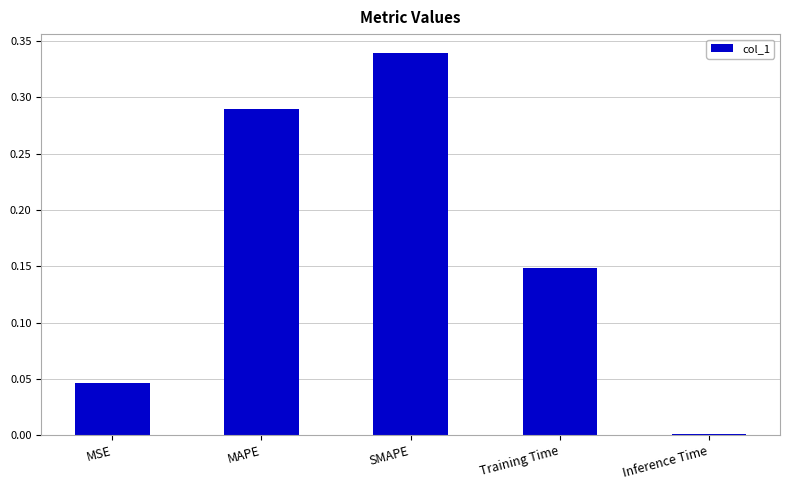

What is the sum of all values?

0.8